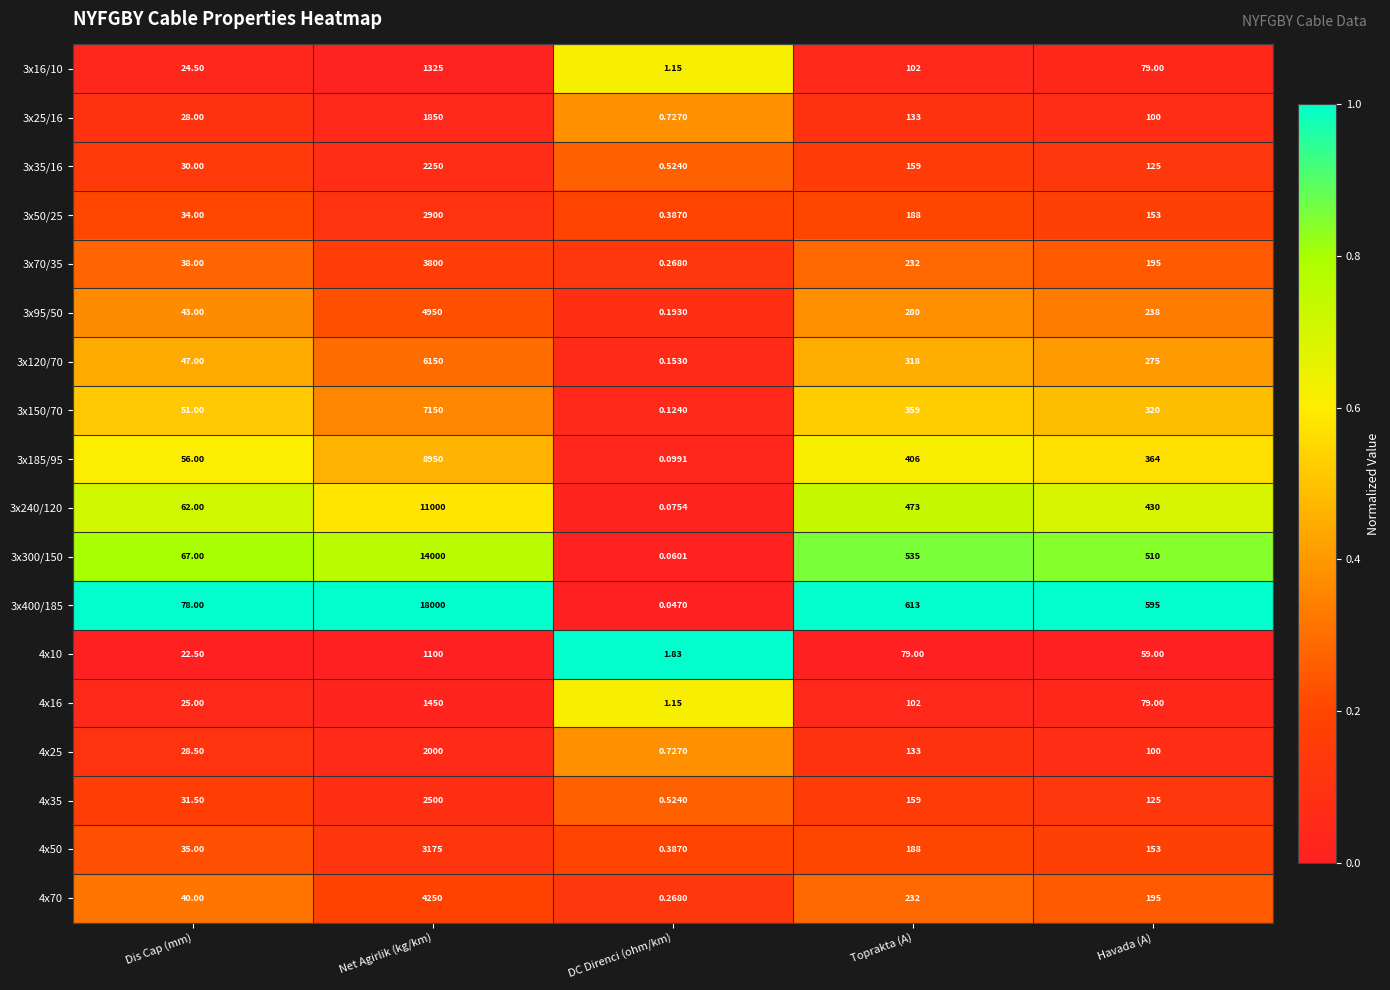

Which series has the largest total across all categories?

3x400/185